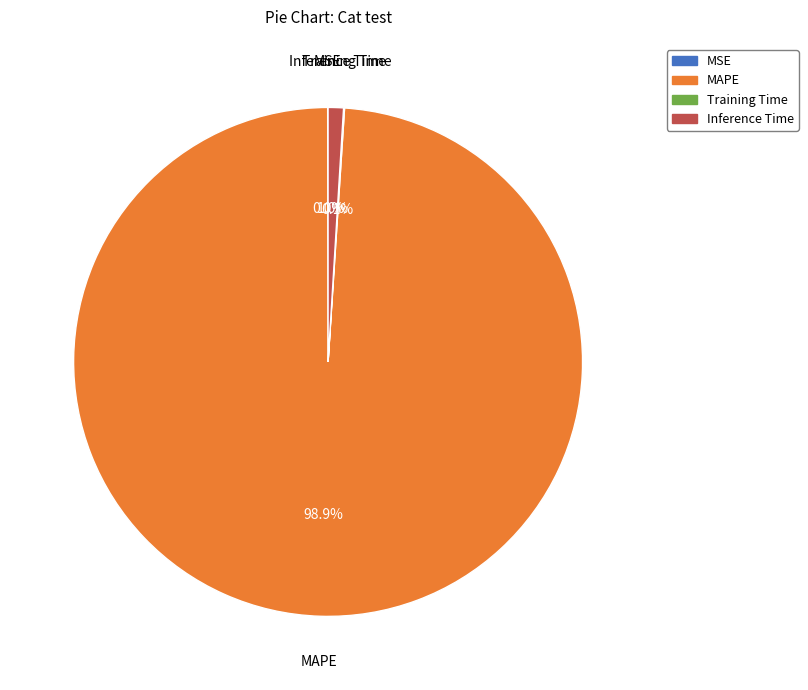

What percentage is NOT represented by MAPE?

1.1%